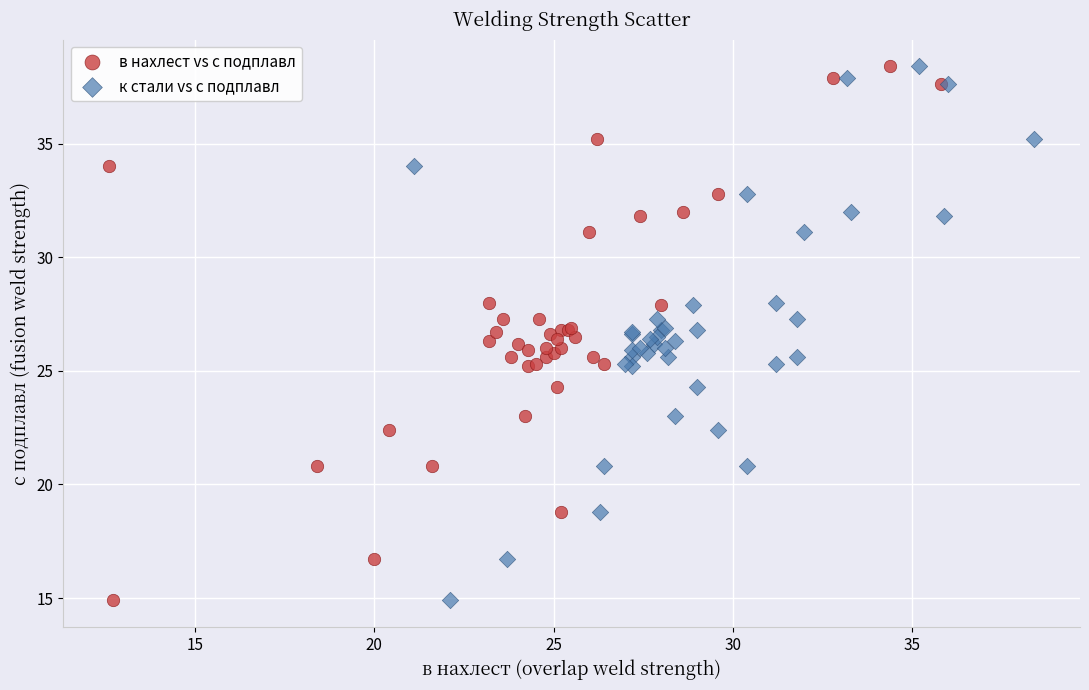

What are all the series names shown in the legend?

в нахлест vs с подплавл, к стали vs с подплавл